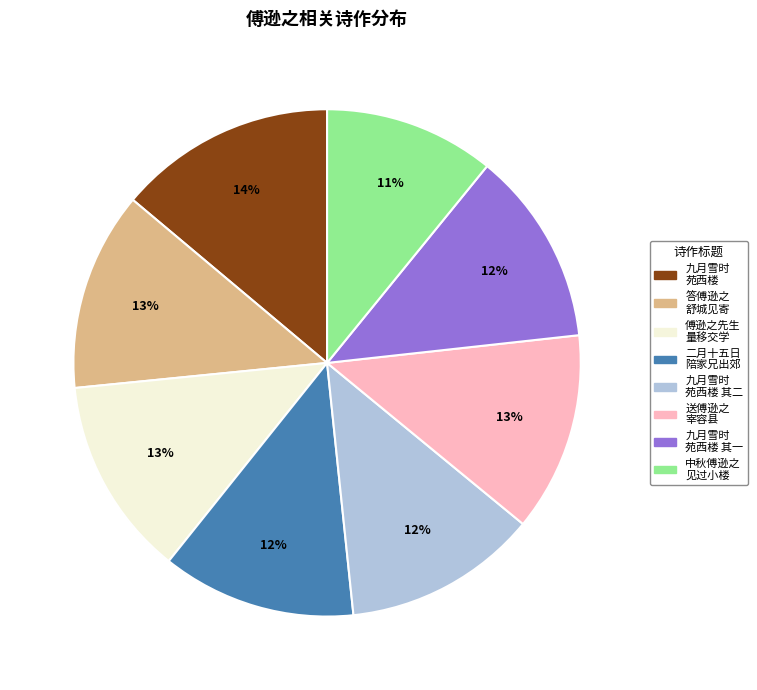

To the nearest percent, what is the average slice percentage?

12%